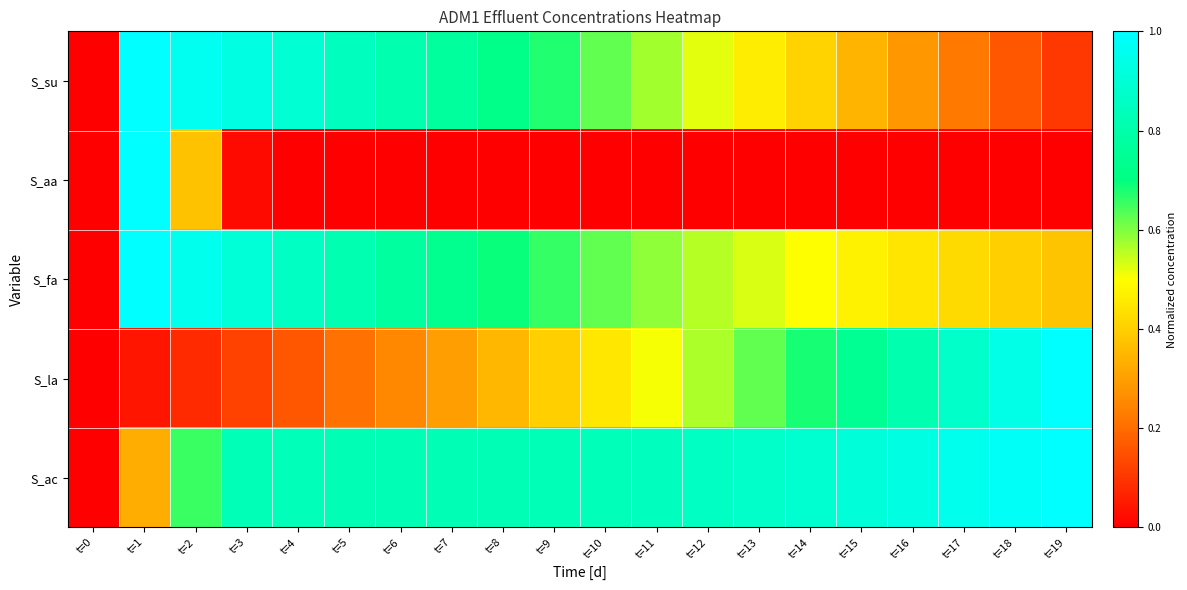

Which series has the largest total across all categories?

S_ac